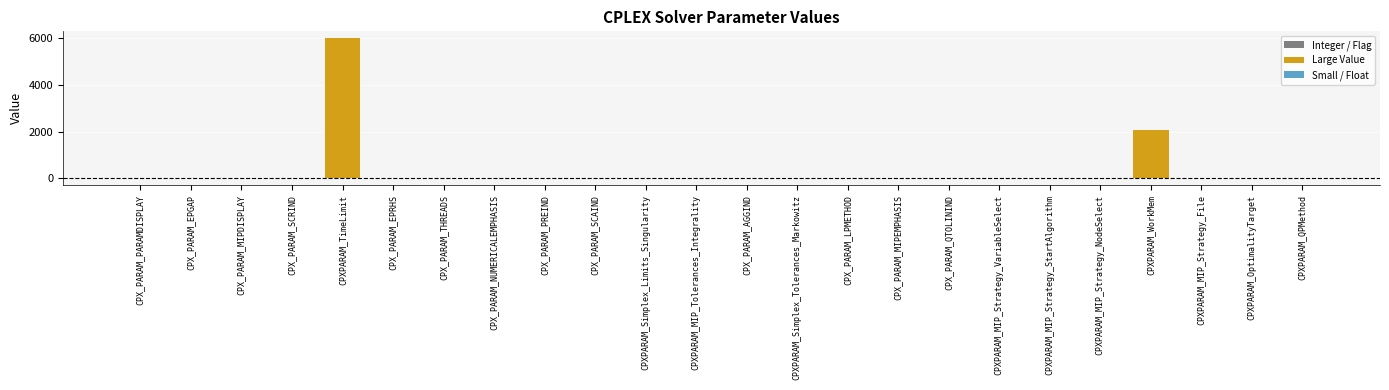

The value at CPX_PARAM_MIPEMPHASIS is 0.0. True or false?

True